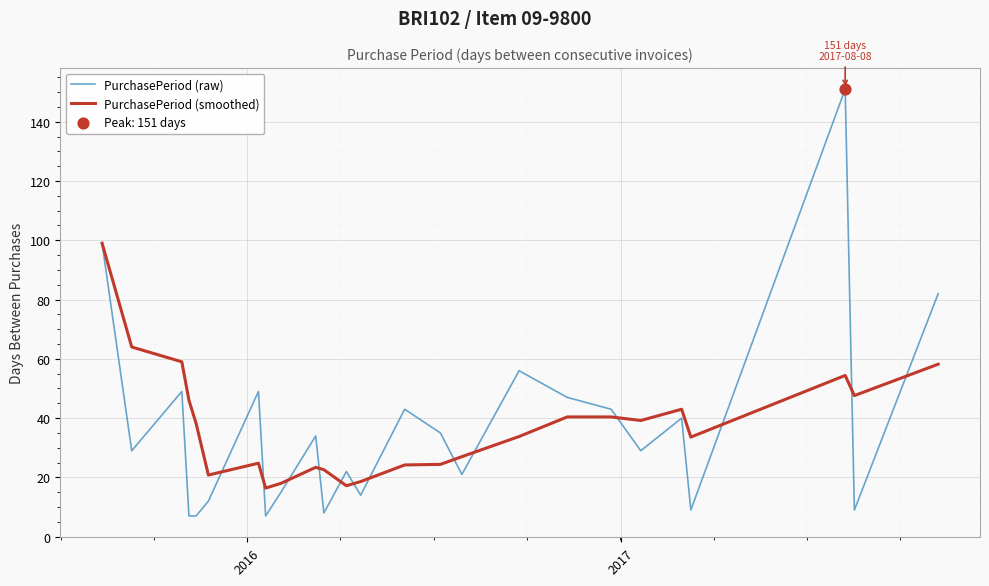

What is the lowest value of the PurchasePeriod (raw) series?

7.0